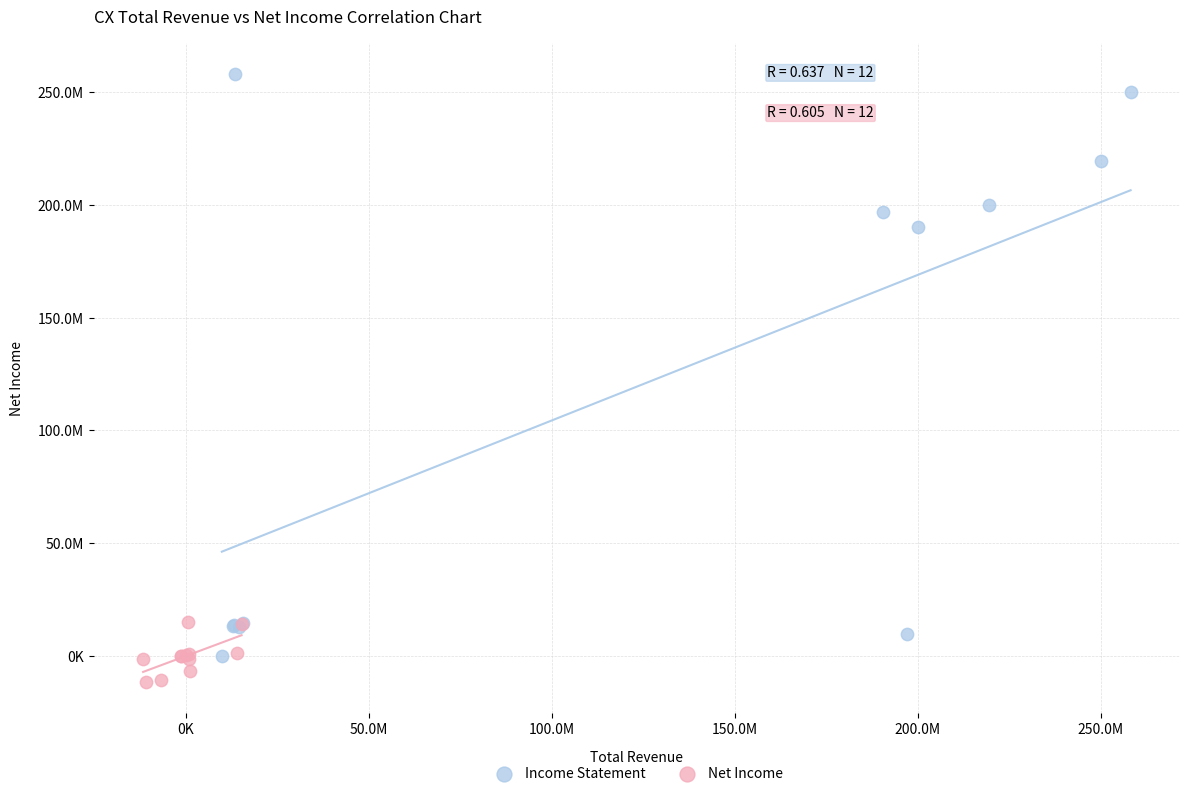

What are all the series names shown in the legend?

Income Statement, Net Income